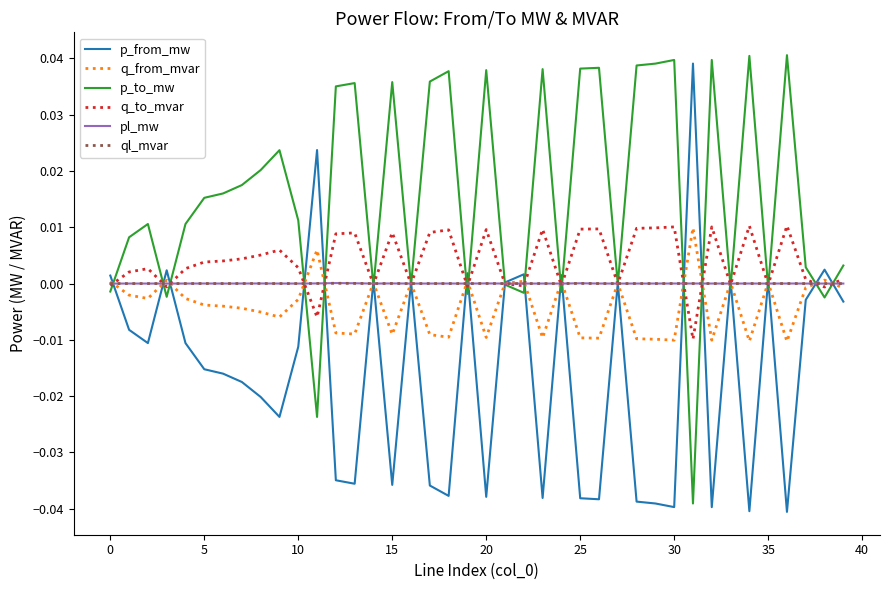

Which series has the largest total across all categories?

p_to_mw